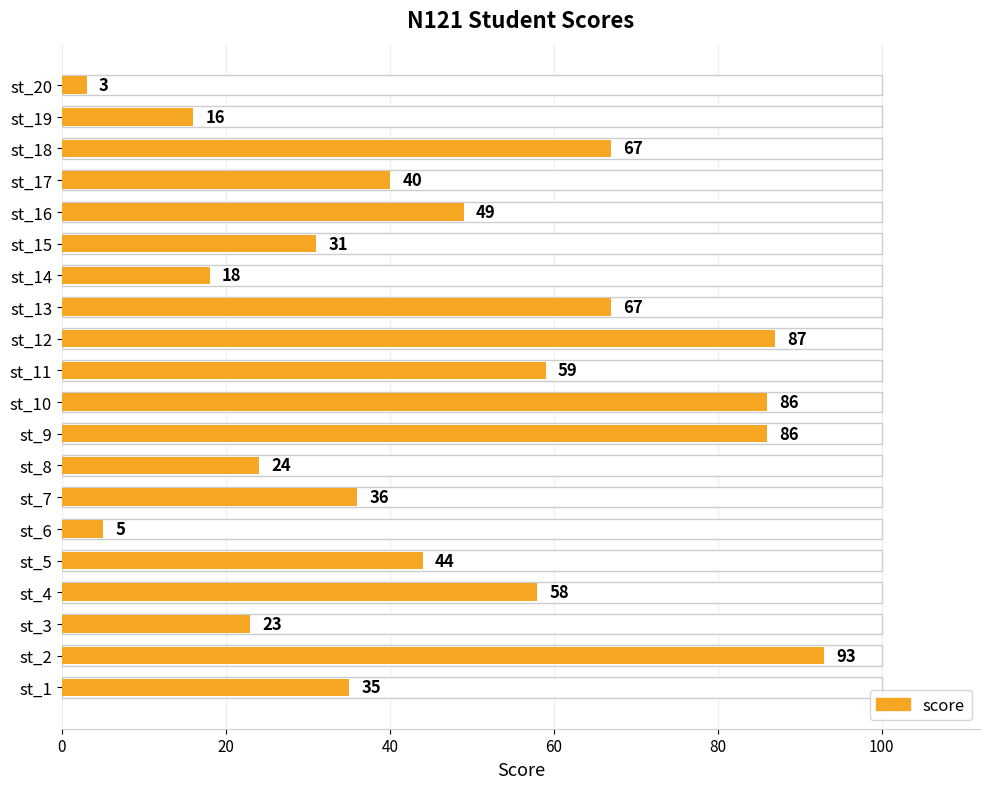

What is the difference between the maximum and second lowest values?

88